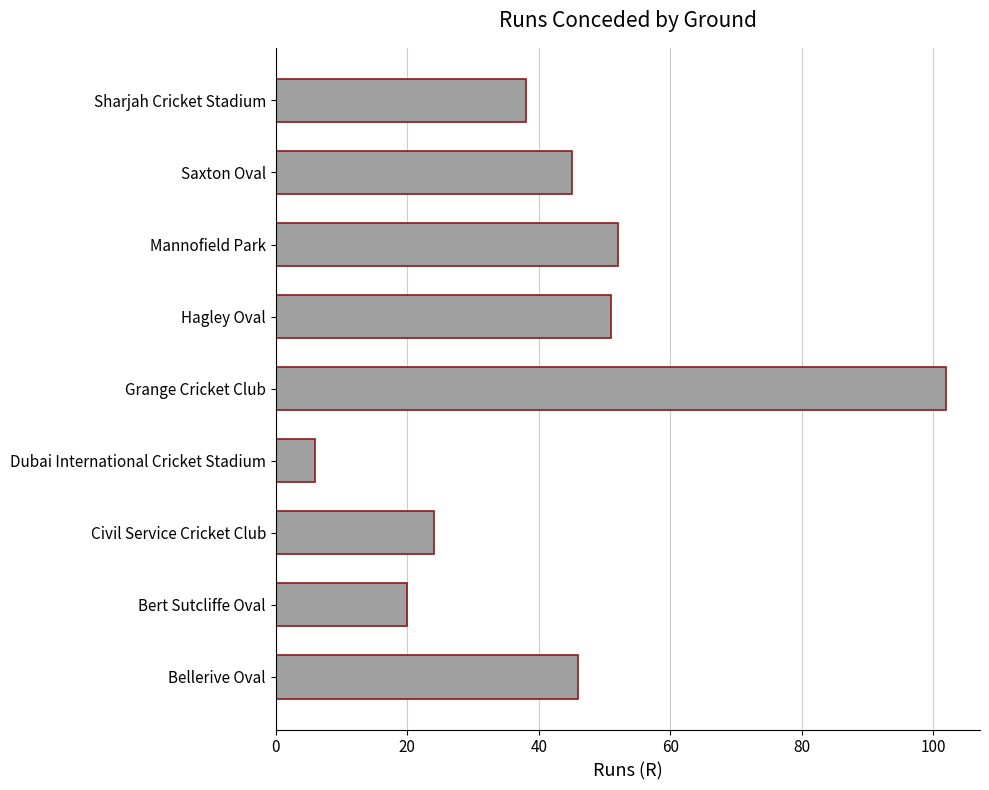

Which category has the highest value across all series?

Grange Cricket Club